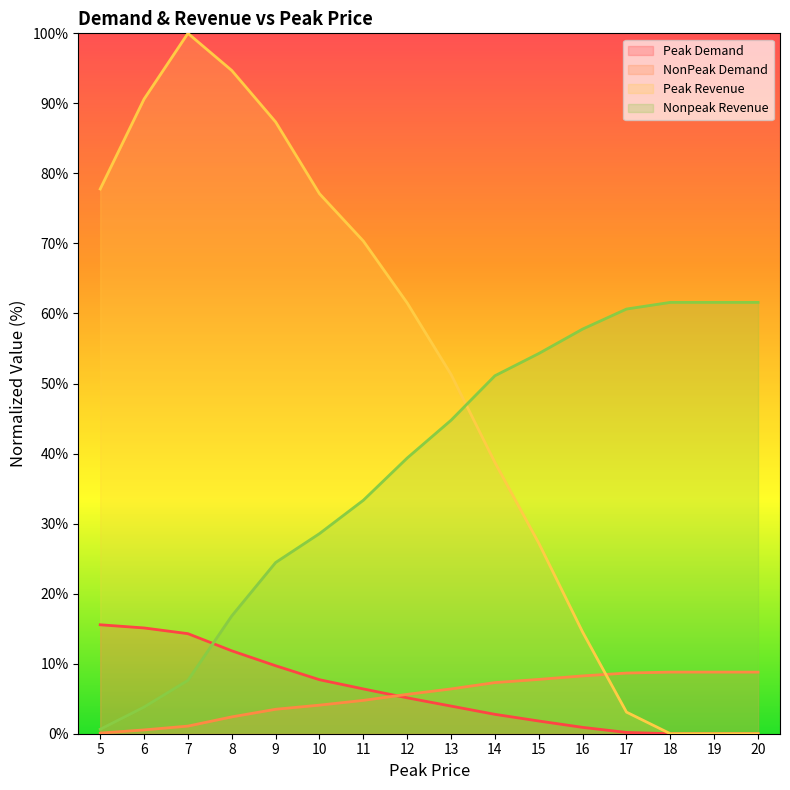

List the series in order of their peak value, highest first.

Peak Revenue, Nonpeak Revenue, Peak Demand, NonPeak Demand